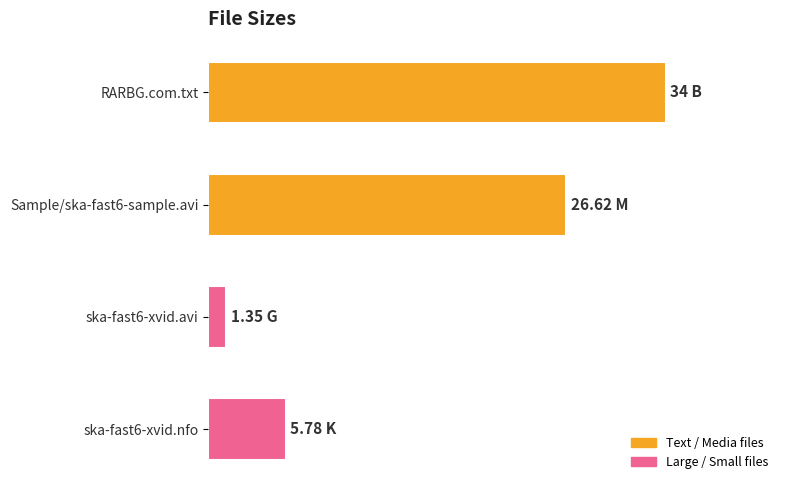

Are the bars horizontal?

Yes